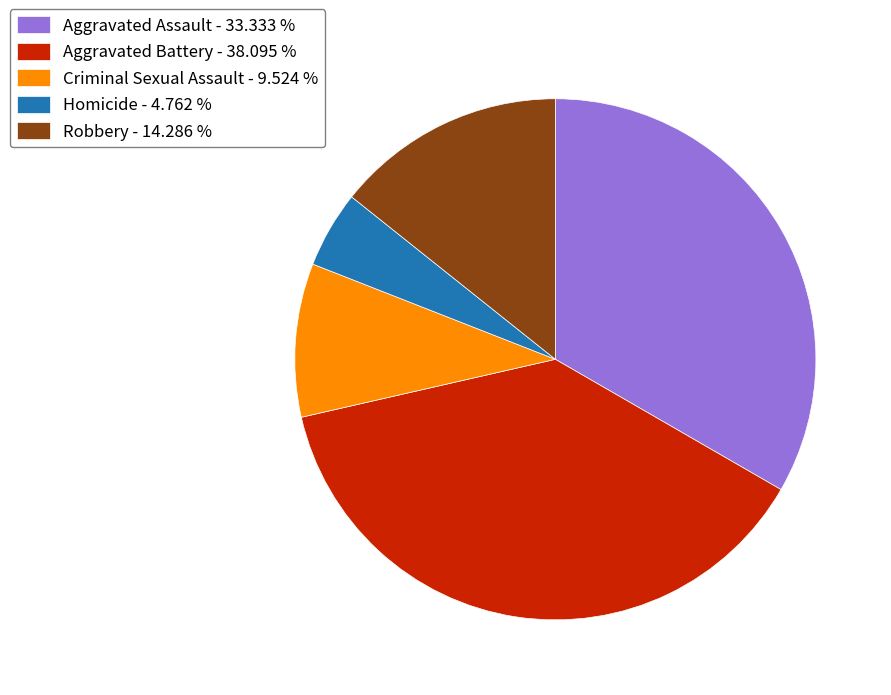

Does any single category account for the majority?

No